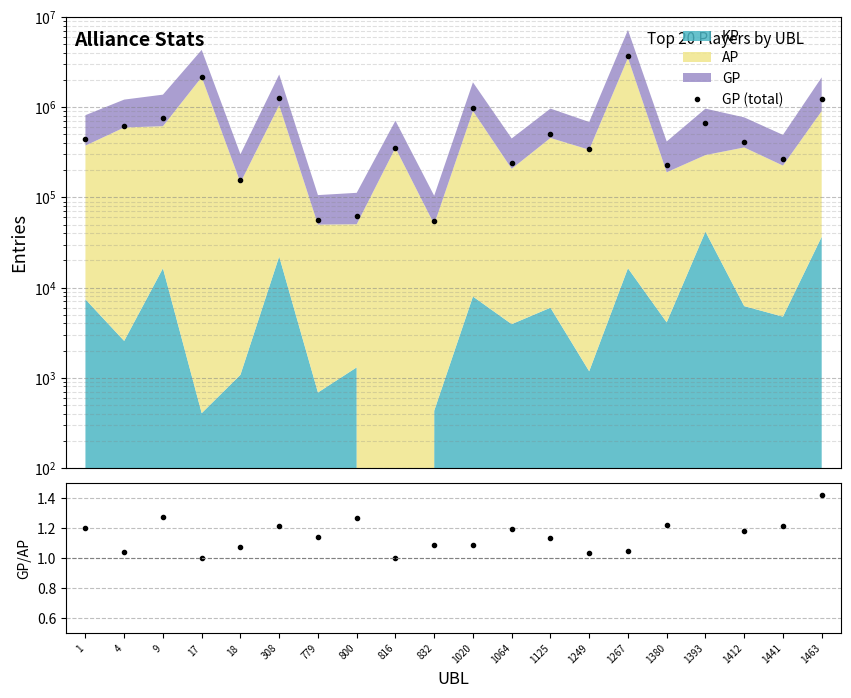

What is the spread (max minus min) of values at 18?

155410.9